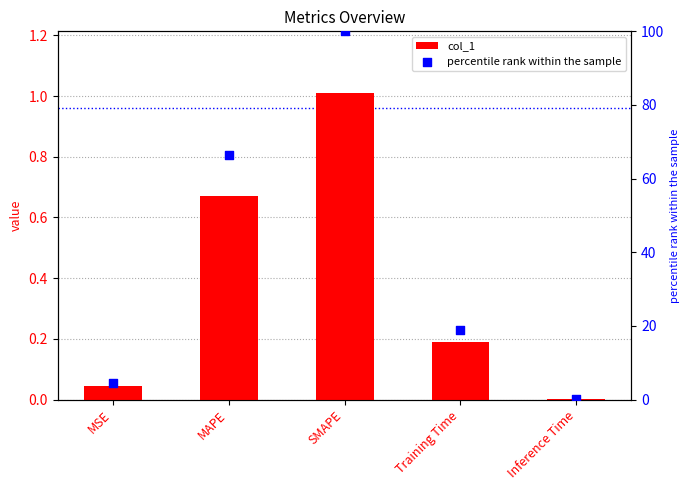

What are all the series names shown in the legend?

col_1, percentile rank within the sample